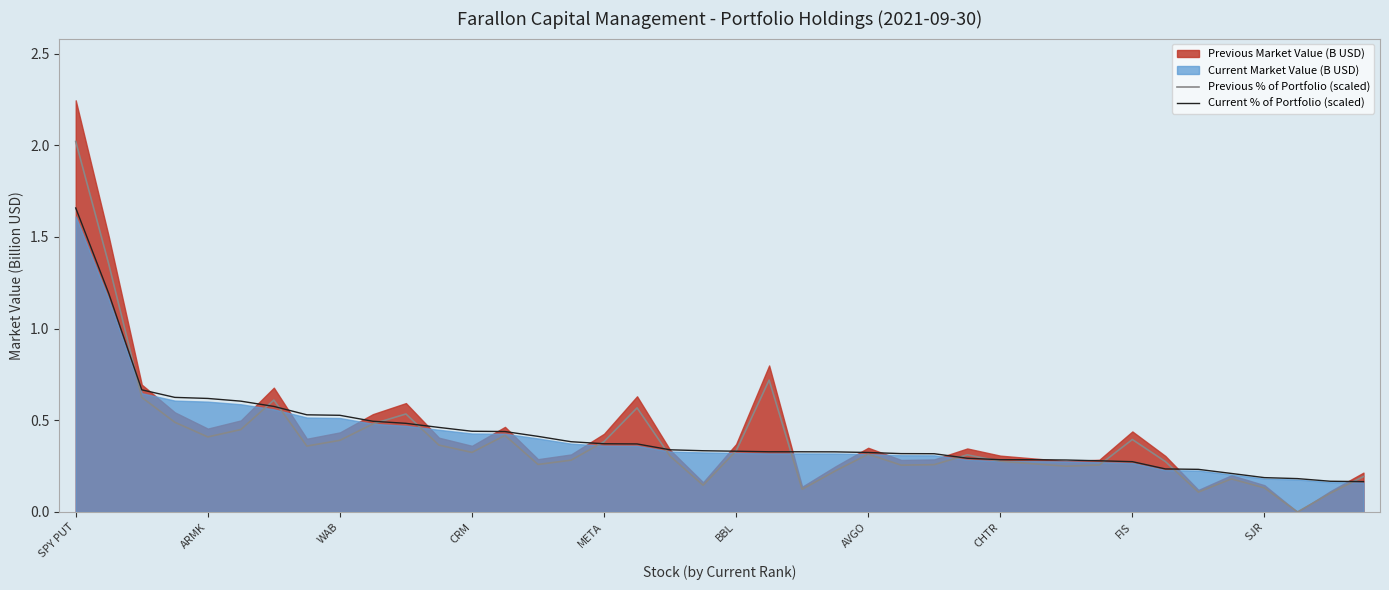

Reading left to right, extract all data points from this chart.

Previous % of Portfolio (scaled): 2.0	1.4	0.6	0.5	0.4	0.4	0.6	0.4	0.4	0.5	0.5	0.4	0.3	0.4	0.3	0.3	0.4	0.6	0.3	0.1	0.3	0.7	0.1	0.2	0.3	0.3	0.3	0.3	0.3	0.3	0.2	0.3	0.4	0.3	0.1	0.2	0.1	0.0	0.1	0.2
Current % of Portfolio (scaled): 1.7	1.2	0.7	0.6	0.6	0.6	0.6	0.5	0.5	0.5	0.5	0.5	0.4	0.4	0.4	0.4	0.4	0.4	0.3	0.3	0.3	0.3	0.3	0.3	0.3	0.3	0.3	0.3	0.3	0.3	0.3	0.3	0.3	0.2	0.2	0.2	0.2	0.2	0.2	0.2